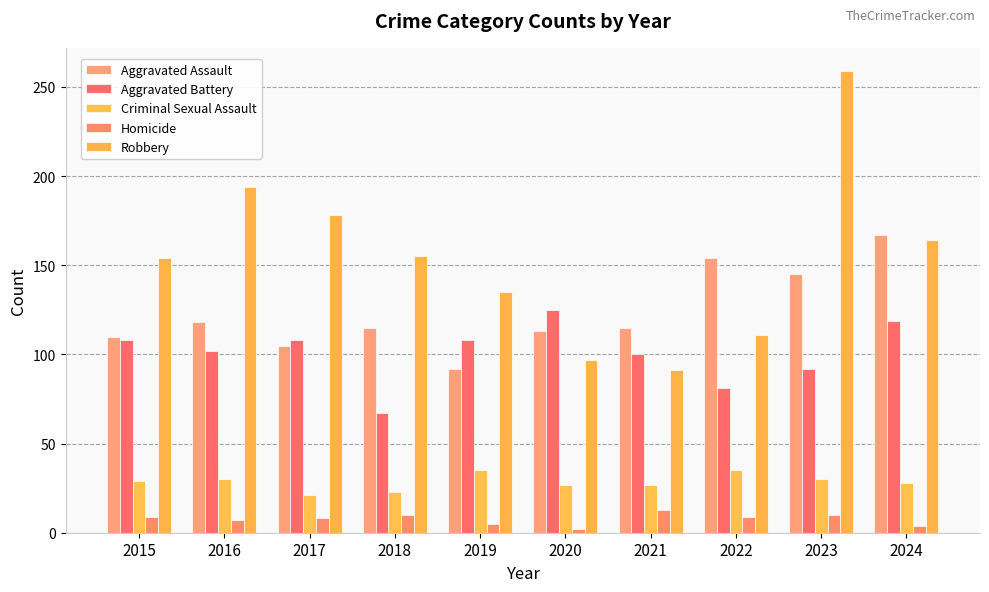

How many series are shown in this chart?

5